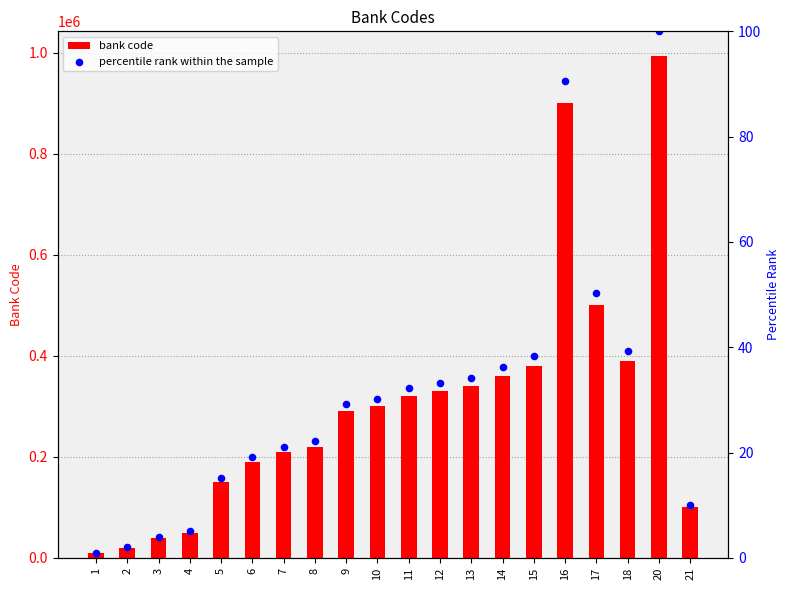

At which category is the sum across all series the highest?

20